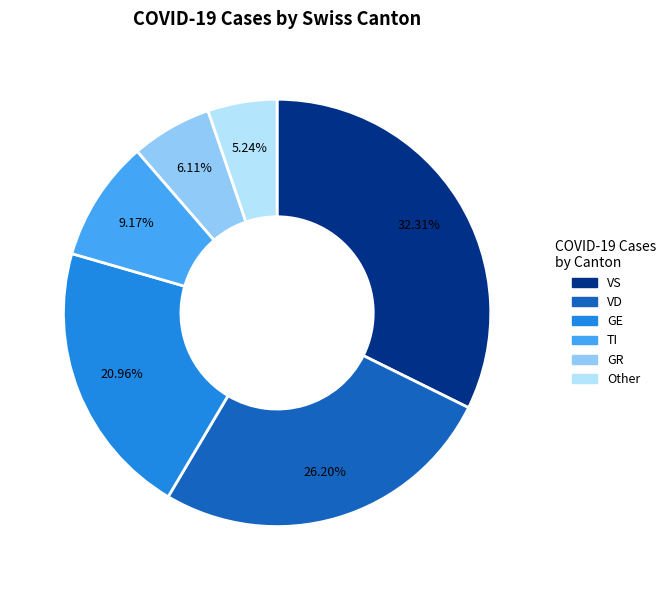

How many segments does this pie chart have?

6